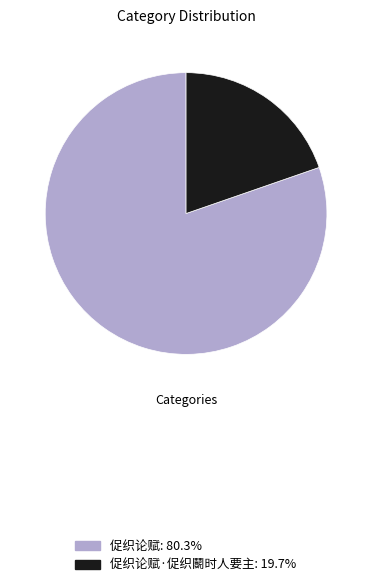

Approximately how many times larger is the value at 促织论赋: 80.3% compared to 促织论赋·促织鬭时人要主: 19.7%?

4.1